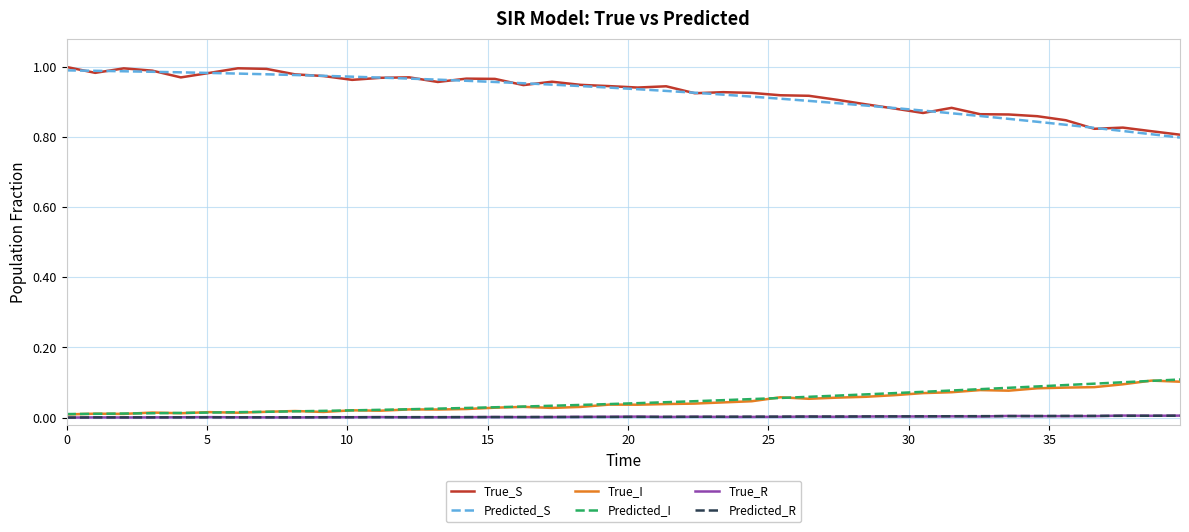

True or false: True_R and Predicted_S cross at least once.

False